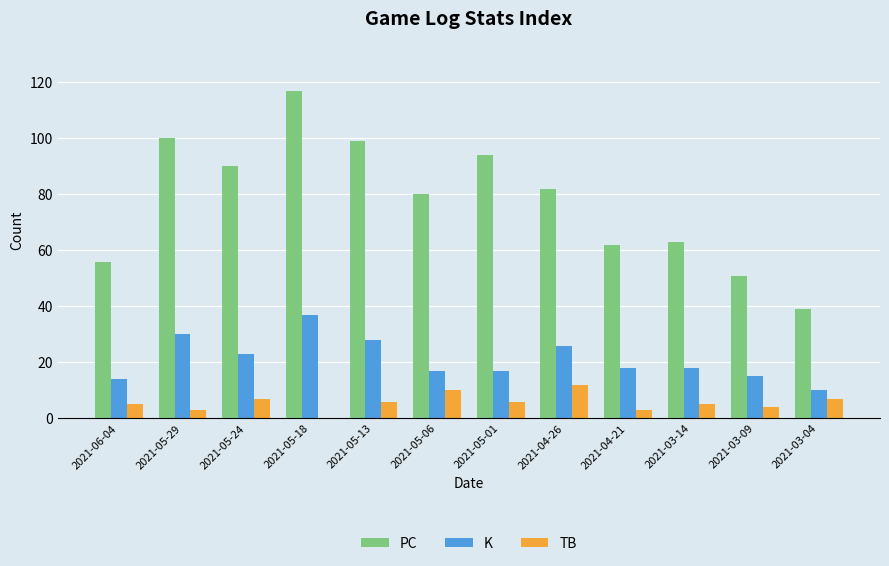

Between 2021-05-24 and 2021-03-14, which series saw the biggest shift?

PC